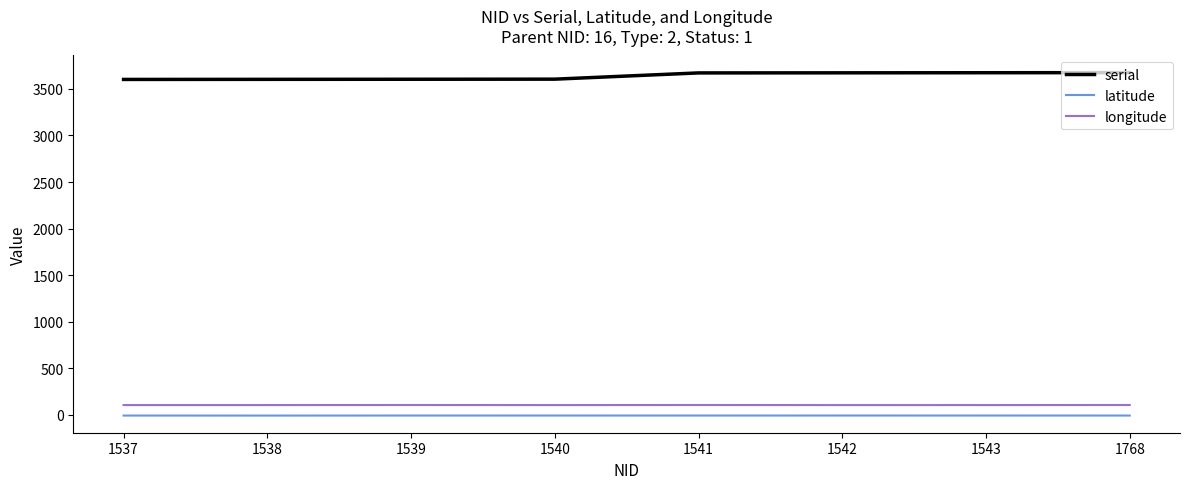

What value does the serial series have at 1540?

3604.0